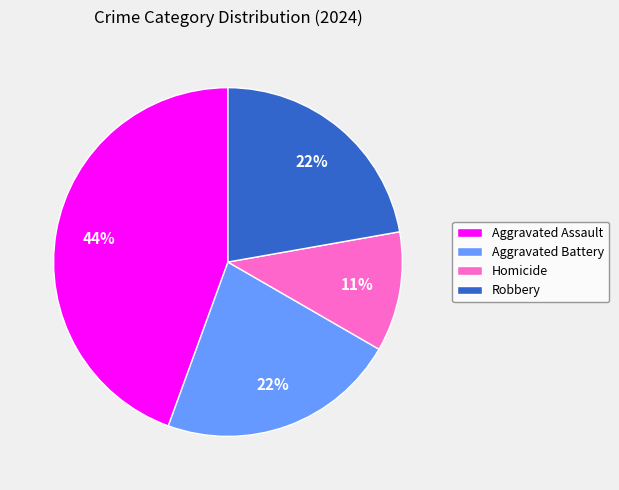

Is it true that Robbery is 33% of the pie?

False